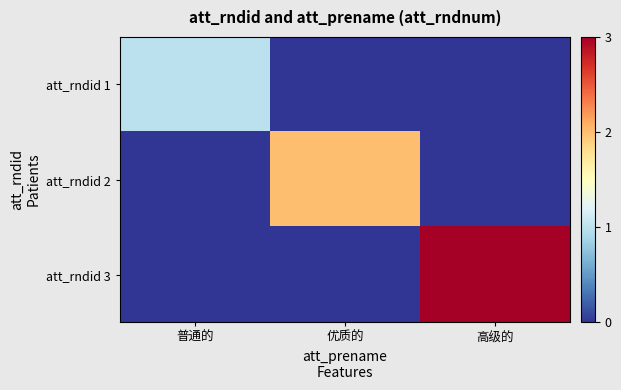

What is the total value across all series at 普通的?

1